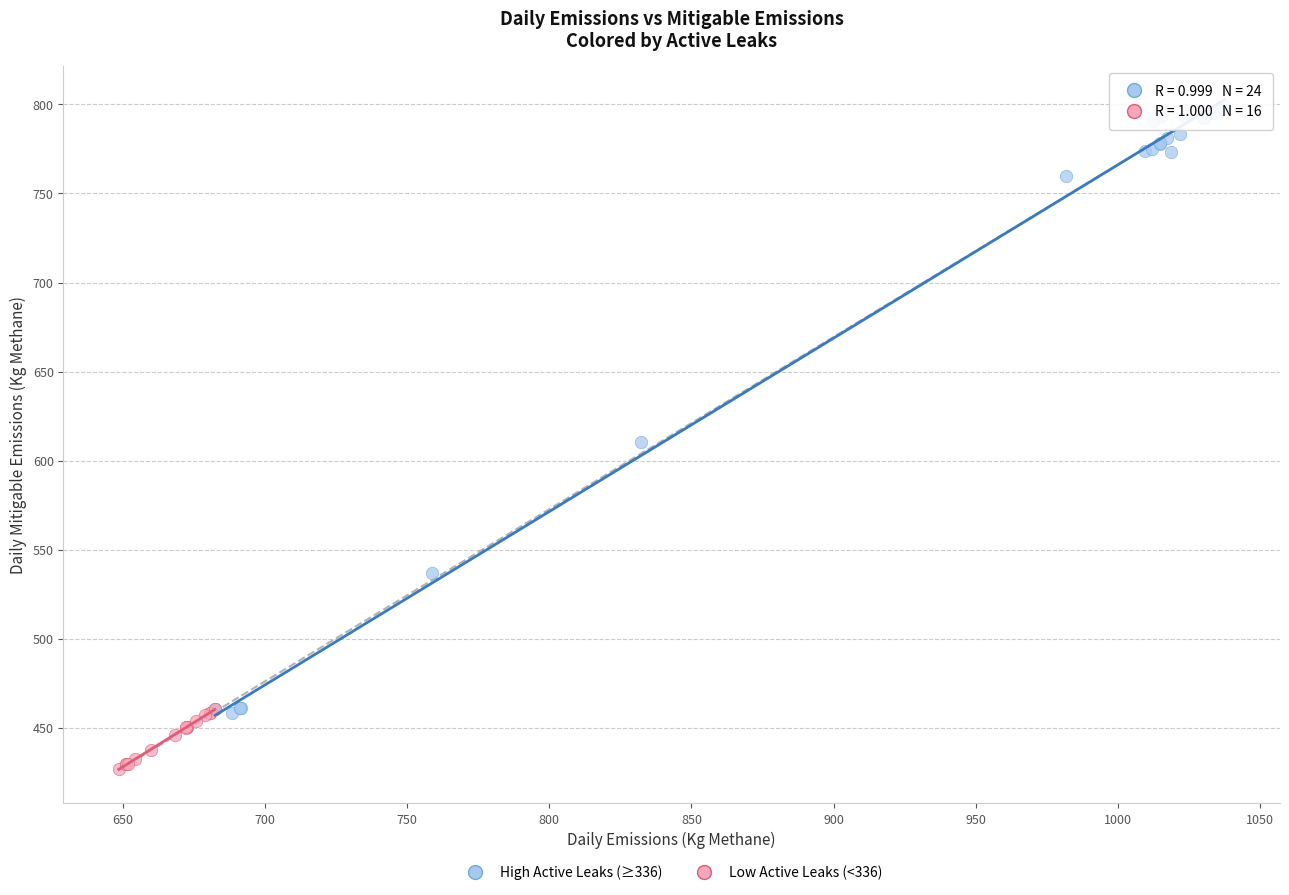

Which series contains the lowest Y value?

Low Active Leaks (<336)